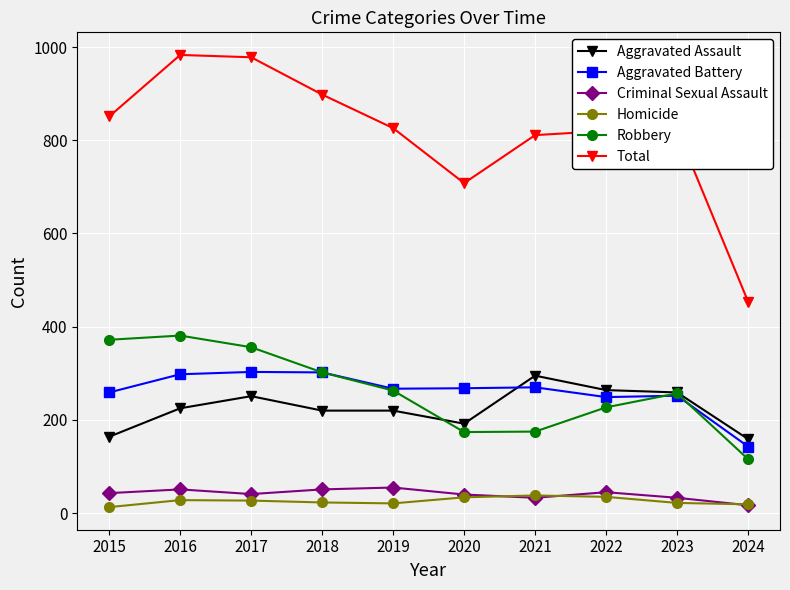

Count the number of data series in this chart.

6